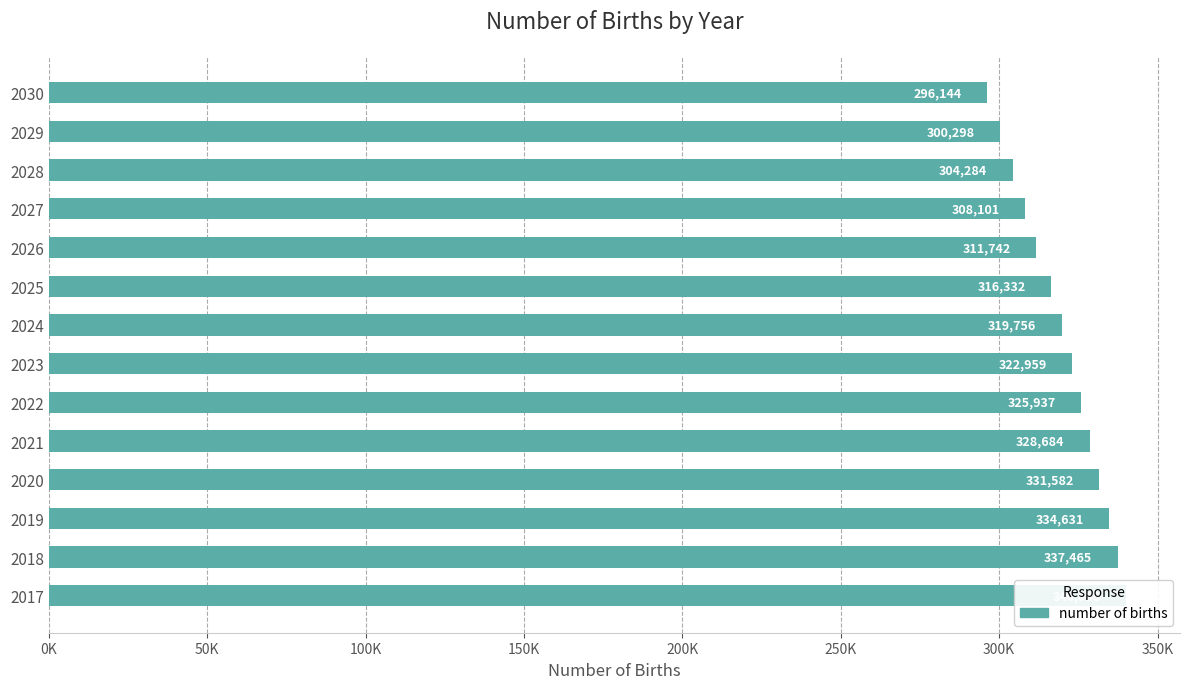

How many data points does each series have?

14